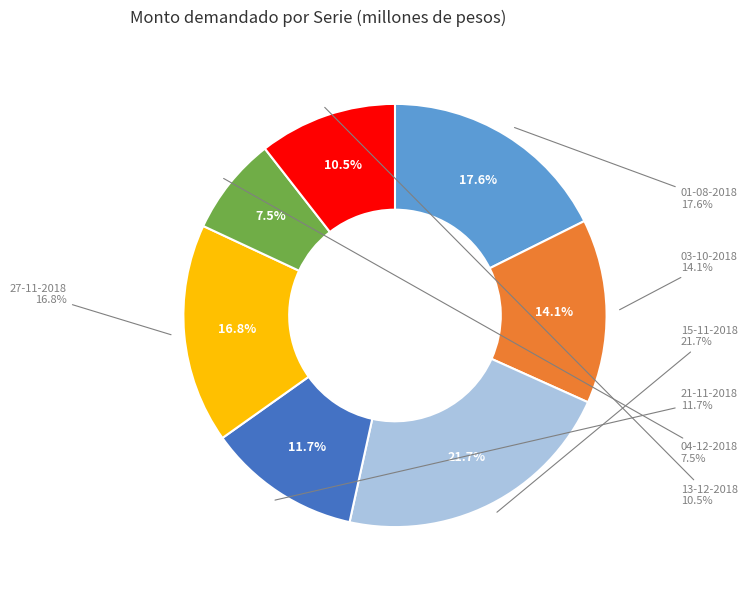

Combined, do 03-10-2018 and 13-12-2018 account for over 50%?

No